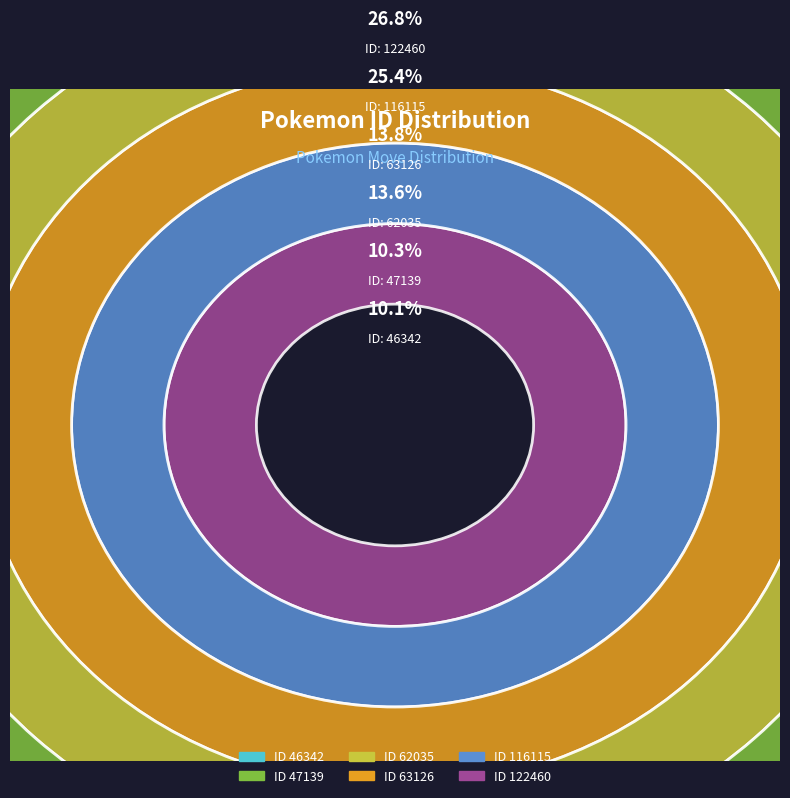

What is the ratio of the value at 122460 to the value at 63126?

1.9